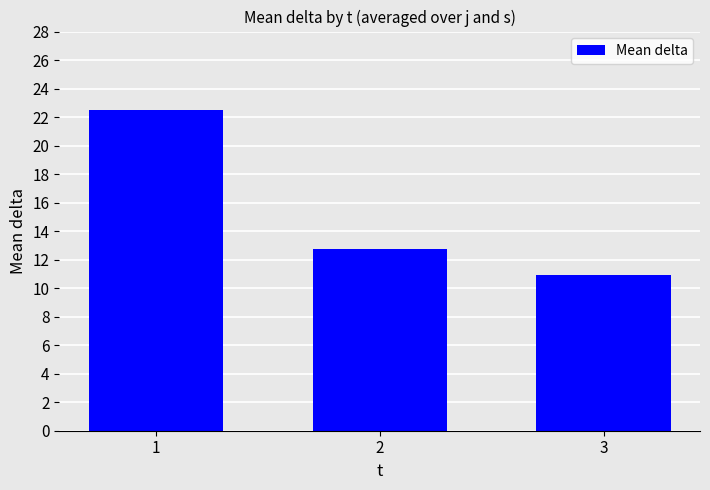

What is the change in value from 1 to 2?

-9.8